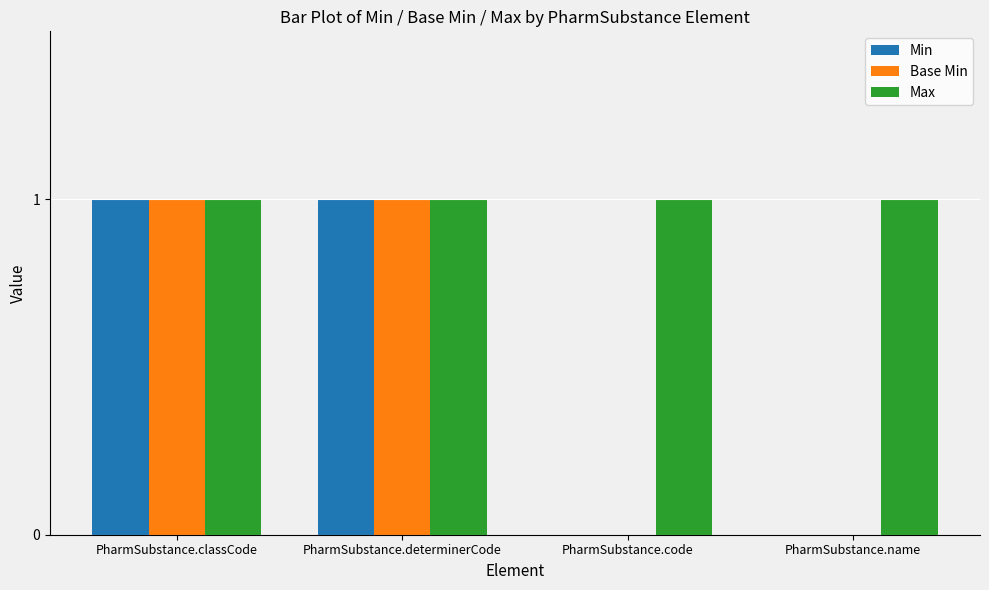

How many data points does each series have?

4